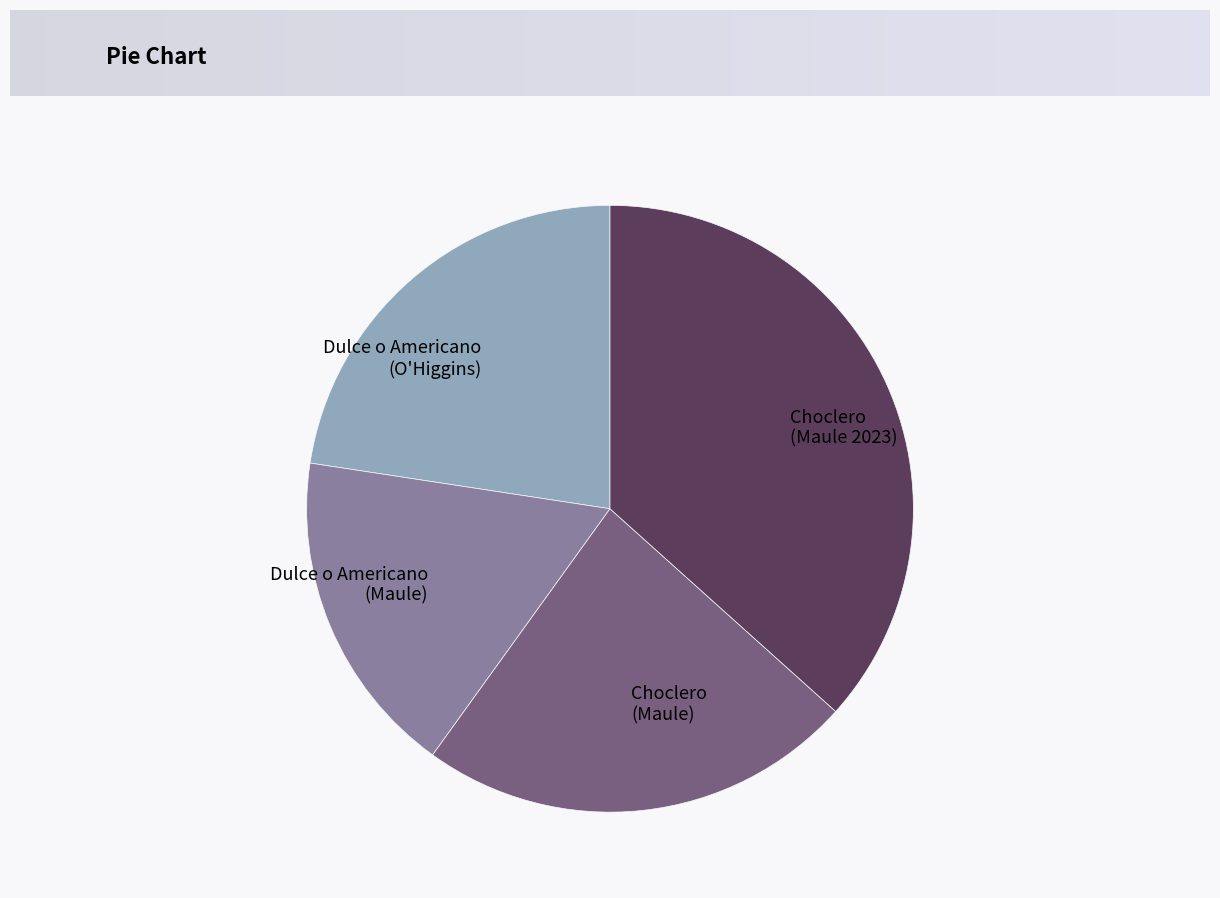

Does Dulce o Americano (Maule) represent more than half of the total?

No